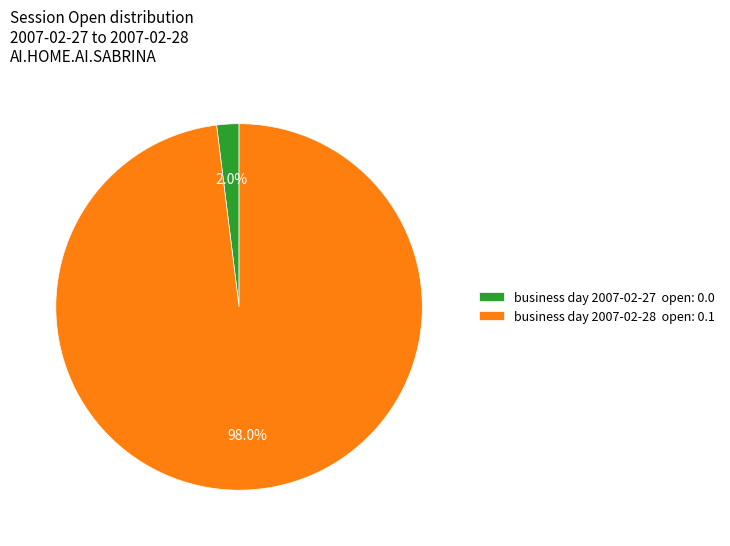

How many segments does this pie chart have?

2